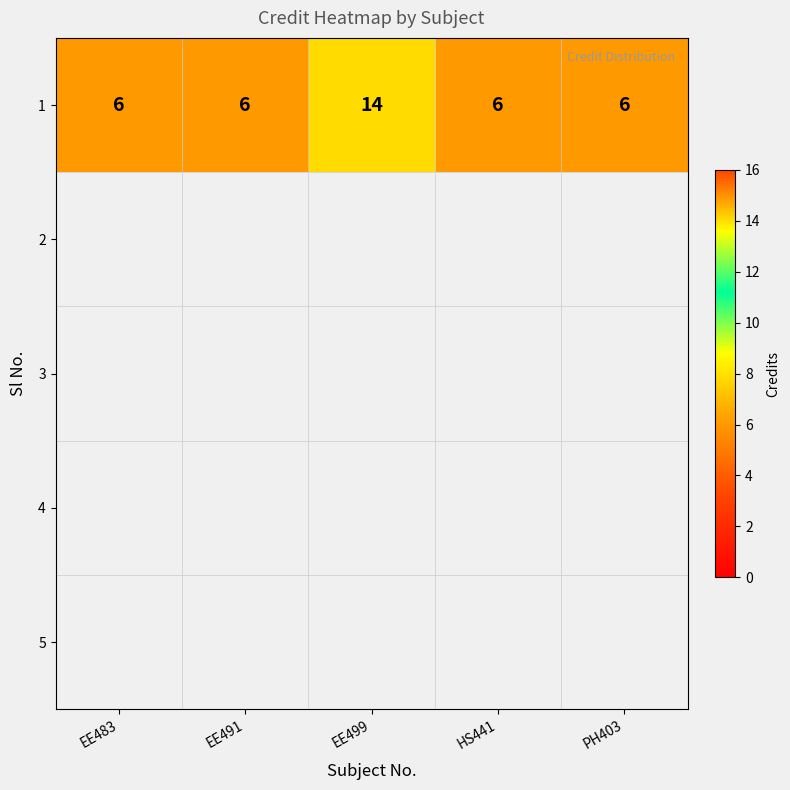

Is it true that the value at EE483 is 10?

False